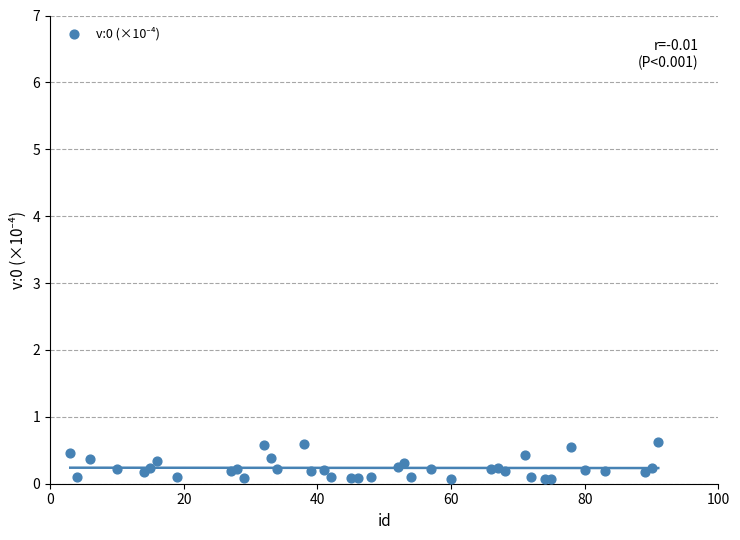

What is the range of Y values (max minus min)?

0.6